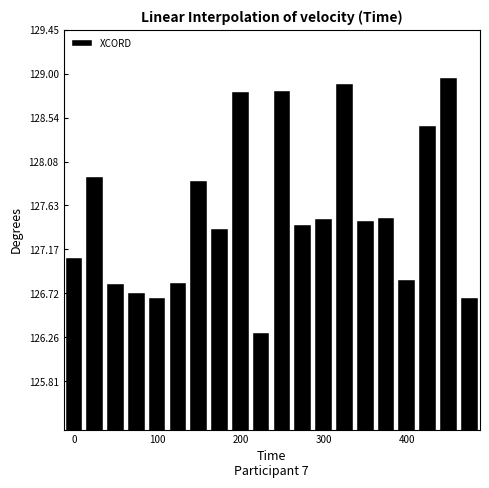

How many data points are less than 127?

7